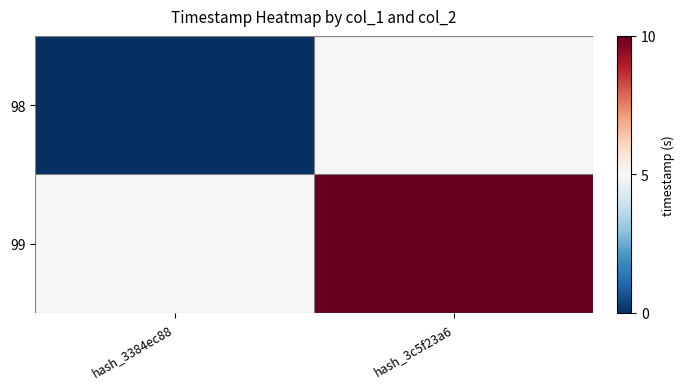

What is the spread (max minus min) of values at hash_3c5f23a6?

5